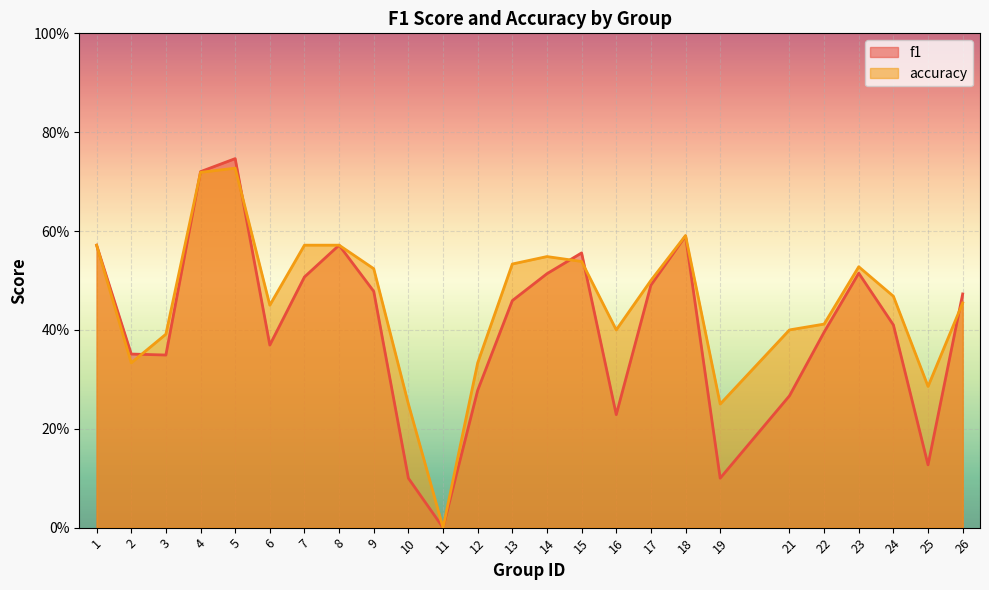

At which label is f1 closest to 0?

11